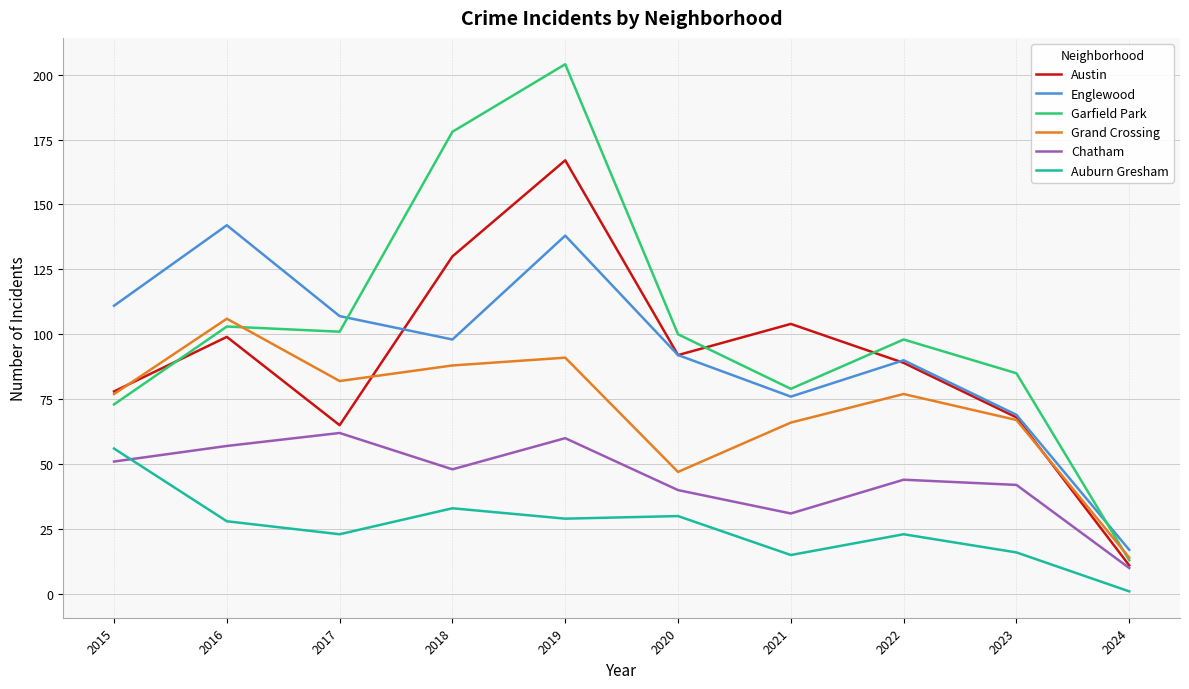

What is the maximum value for Englewood?

142